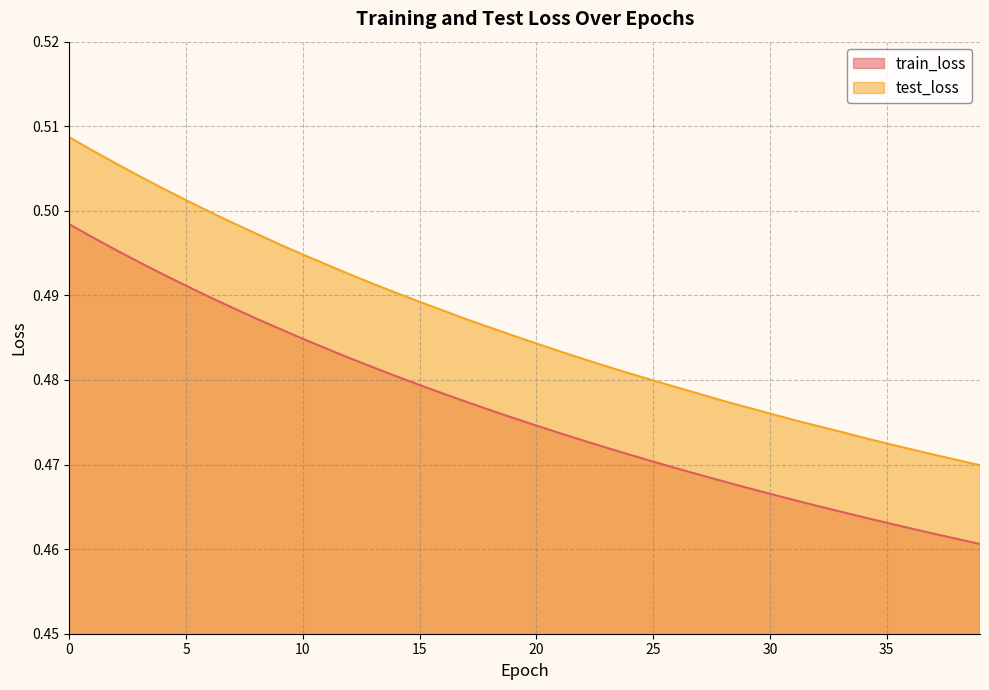

What is the value of the train_loss point at the 27th from the left?

0.5